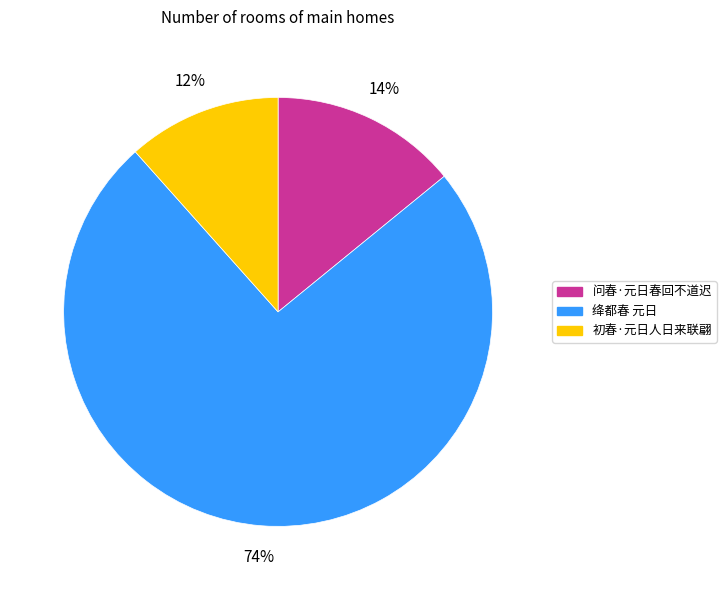

Count the number of slices in the pie.

3